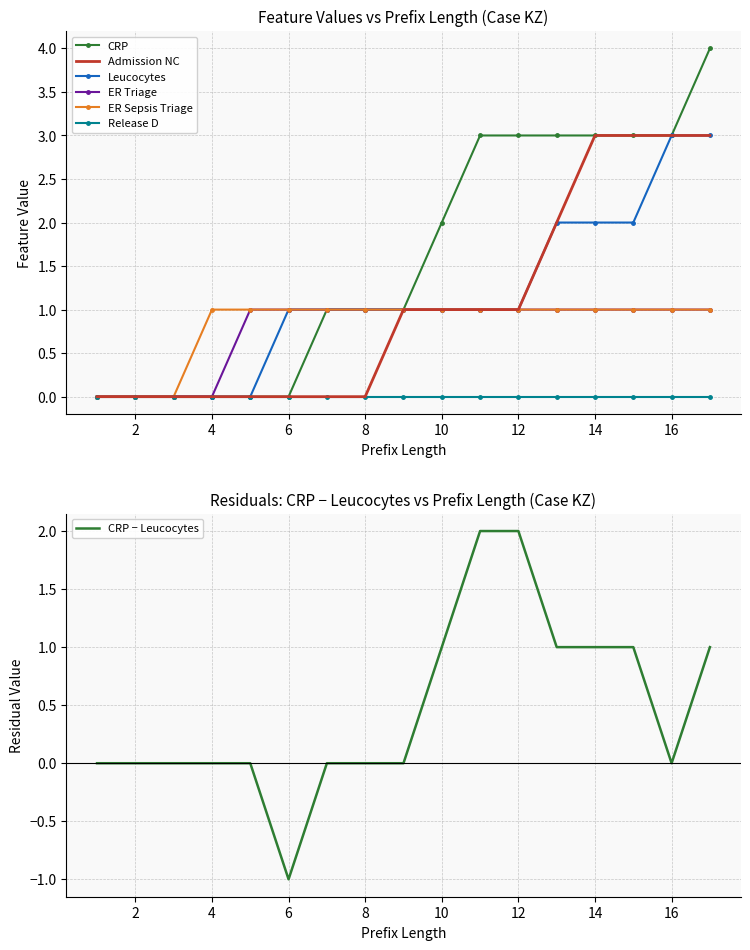

Is it true that Leucocytes equals 2 at 2?

False